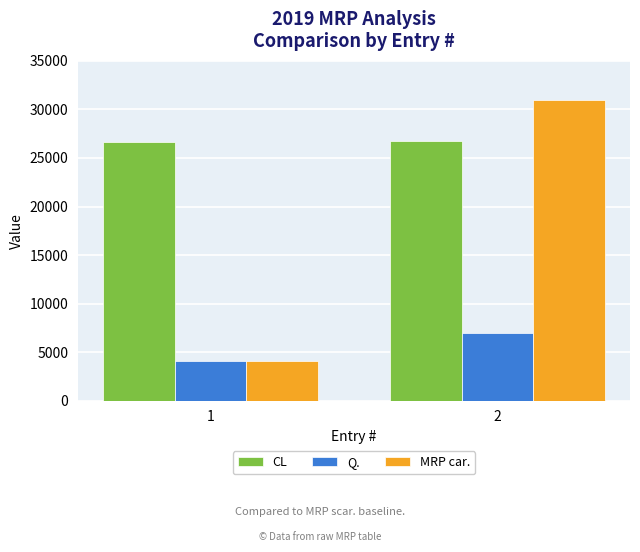

Which series has the largest total across all categories?

CL